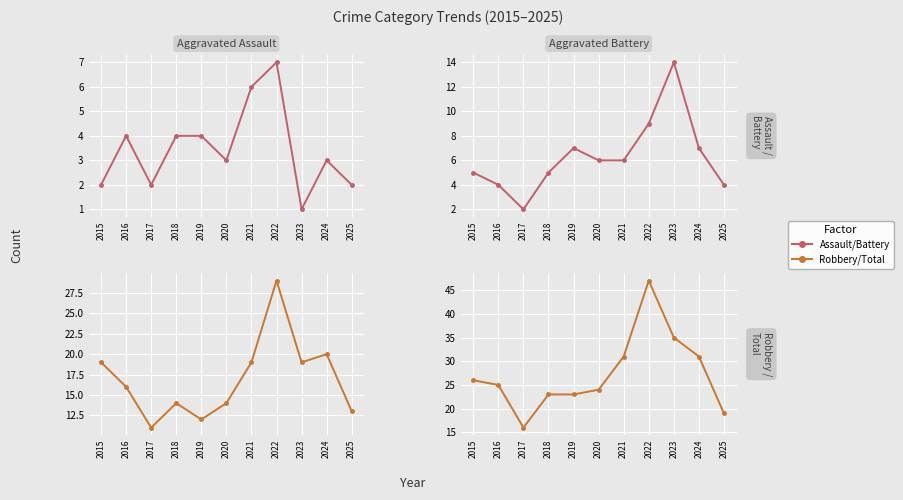

What is the value of the Total point at the 11th from the left?

19